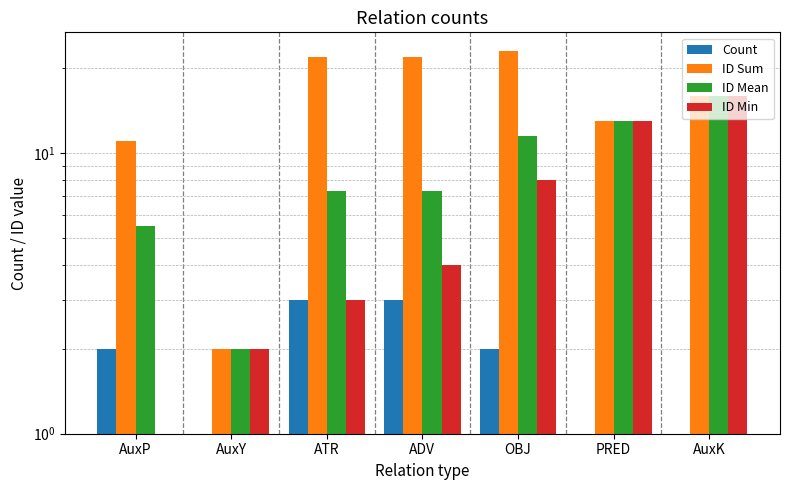

Which series has the largest total across all categories?

ID Sum